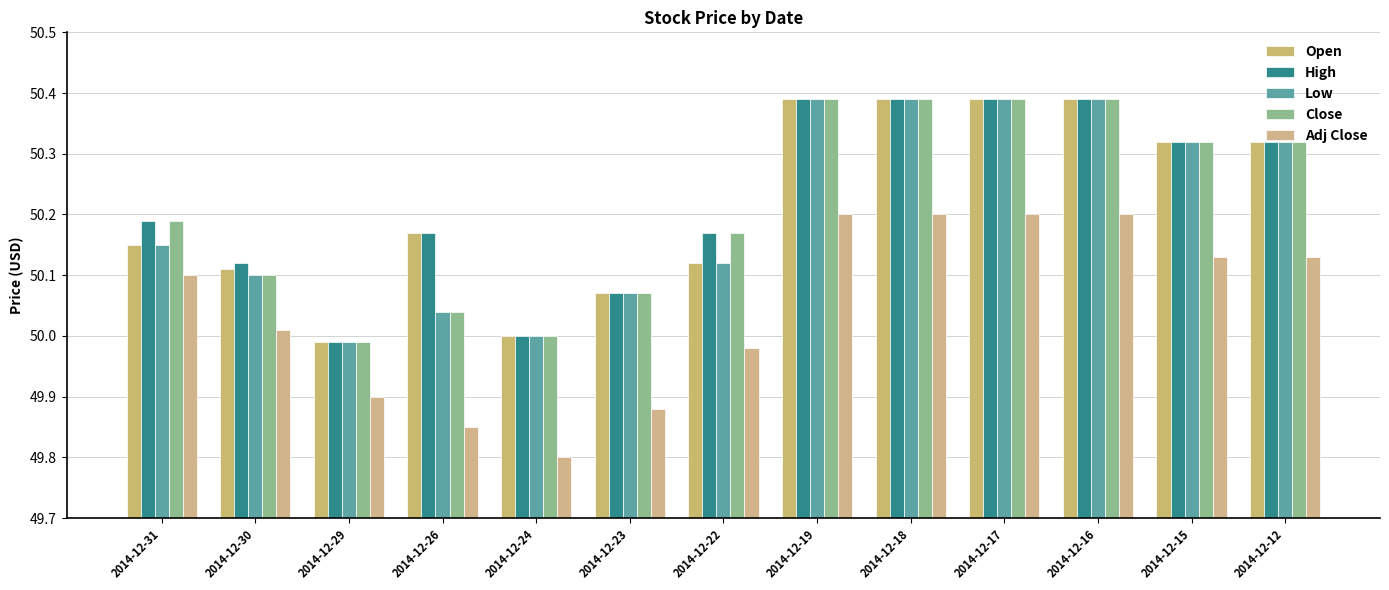

List the series in order of their peak value, lowest first.

Adj Close, Open, High, Low, Close